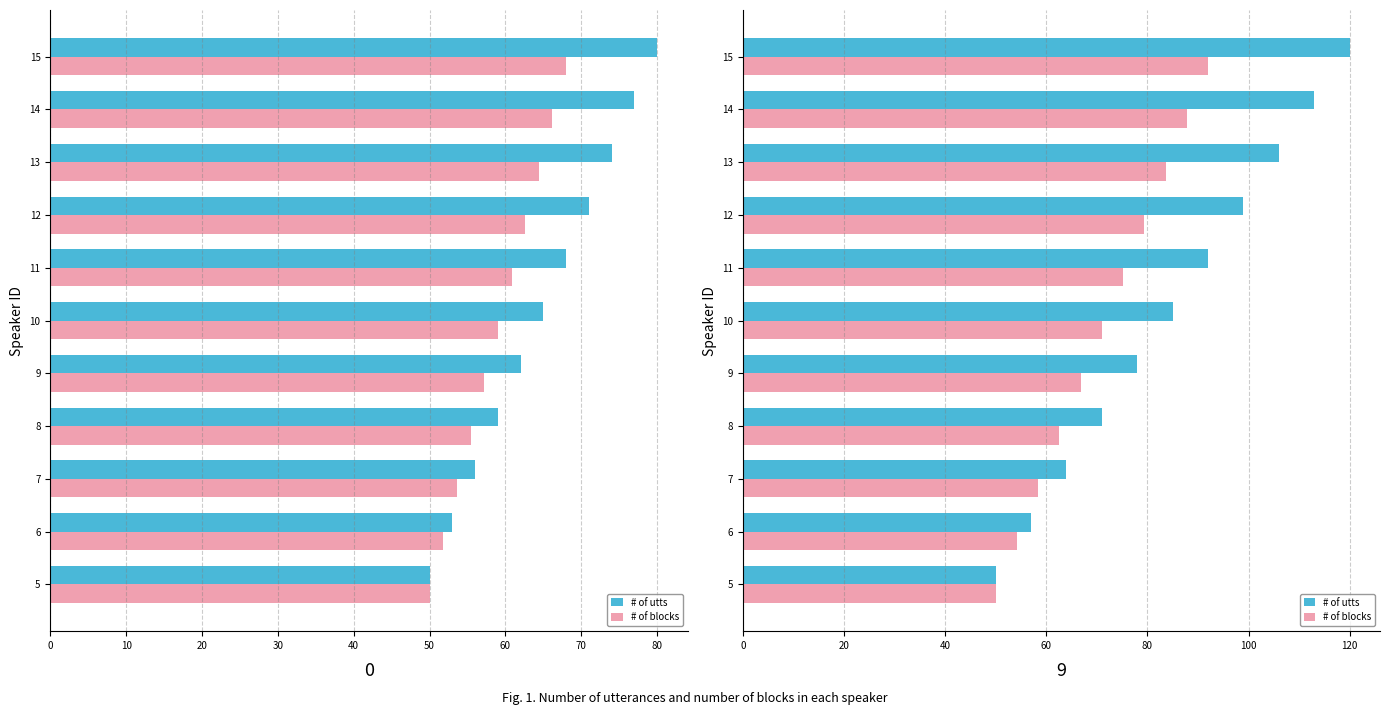

List the series in order of their peak value, lowest first.

# of blocks, # of utts